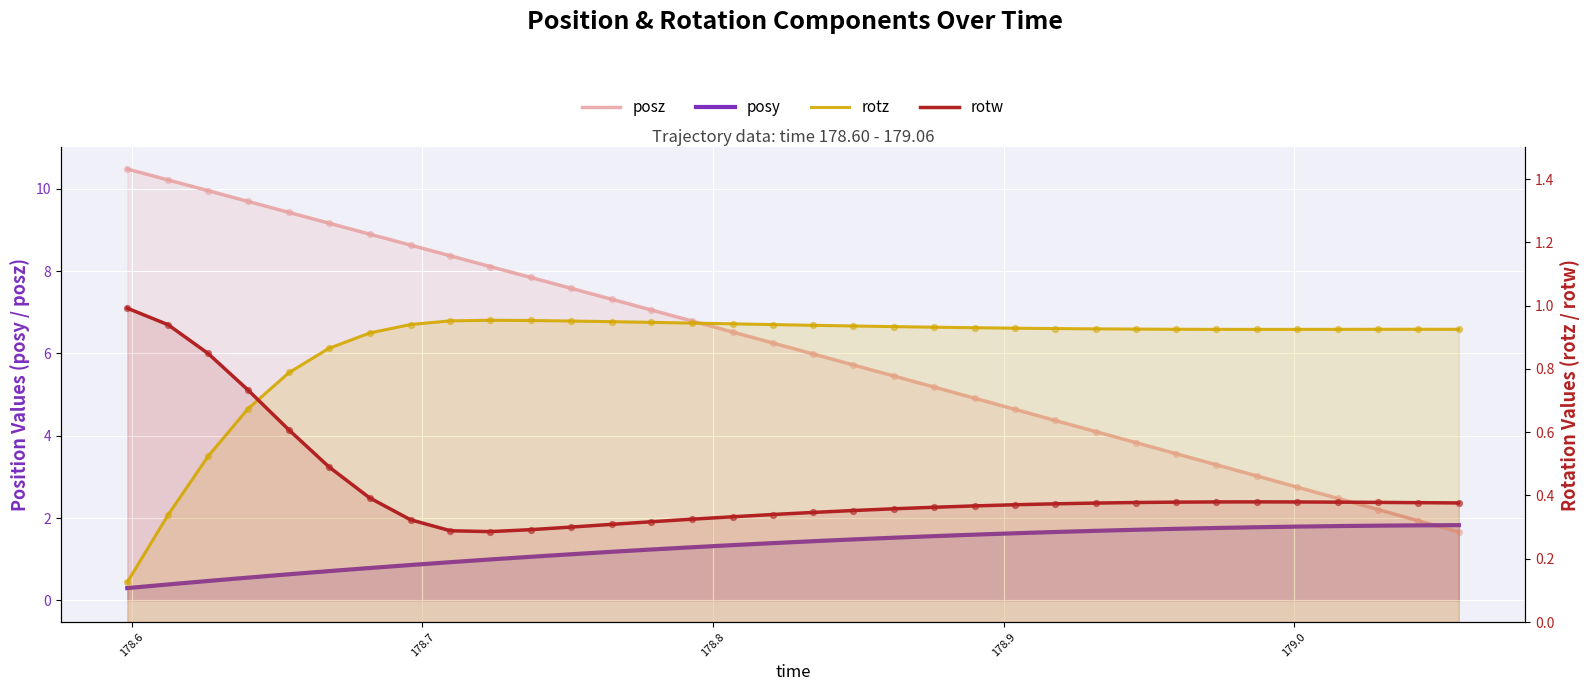

Is the value of posy at 178.5 greater than the value of rotw at 25?

No